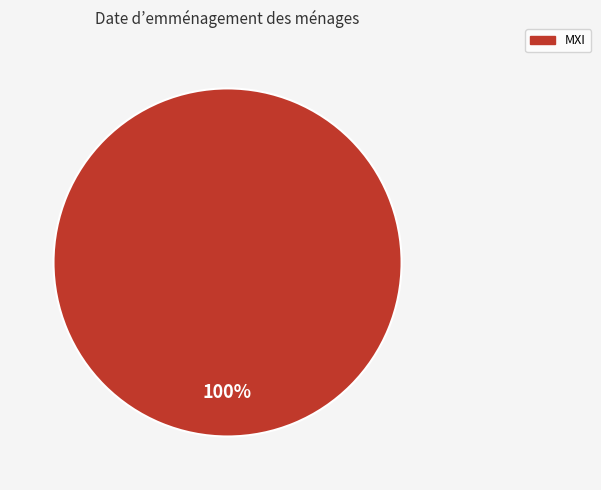

What percentage is the MXI slice, to the nearest percent?

100%